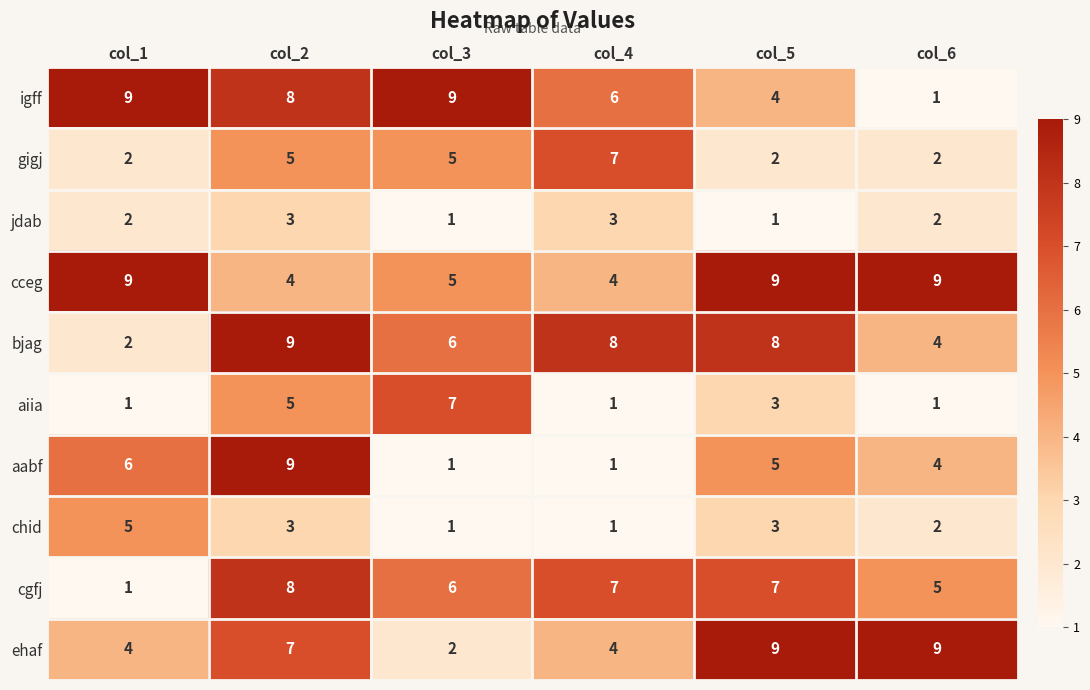

What is the greatest value displayed?

9